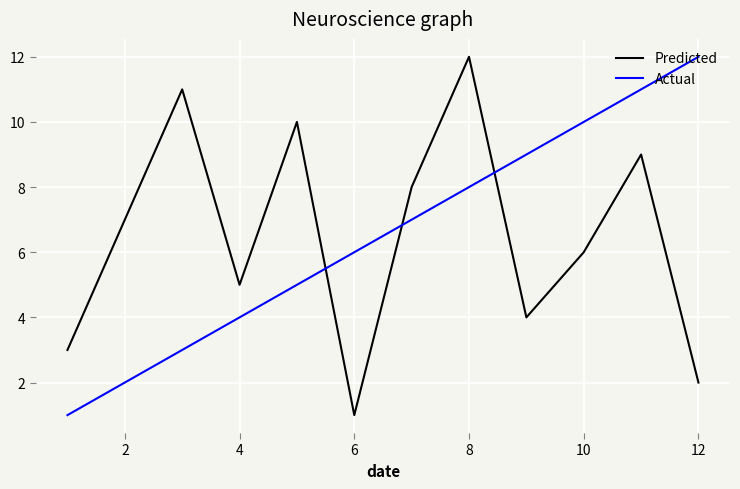

How many interior local peaks does the Predicted series have?

4